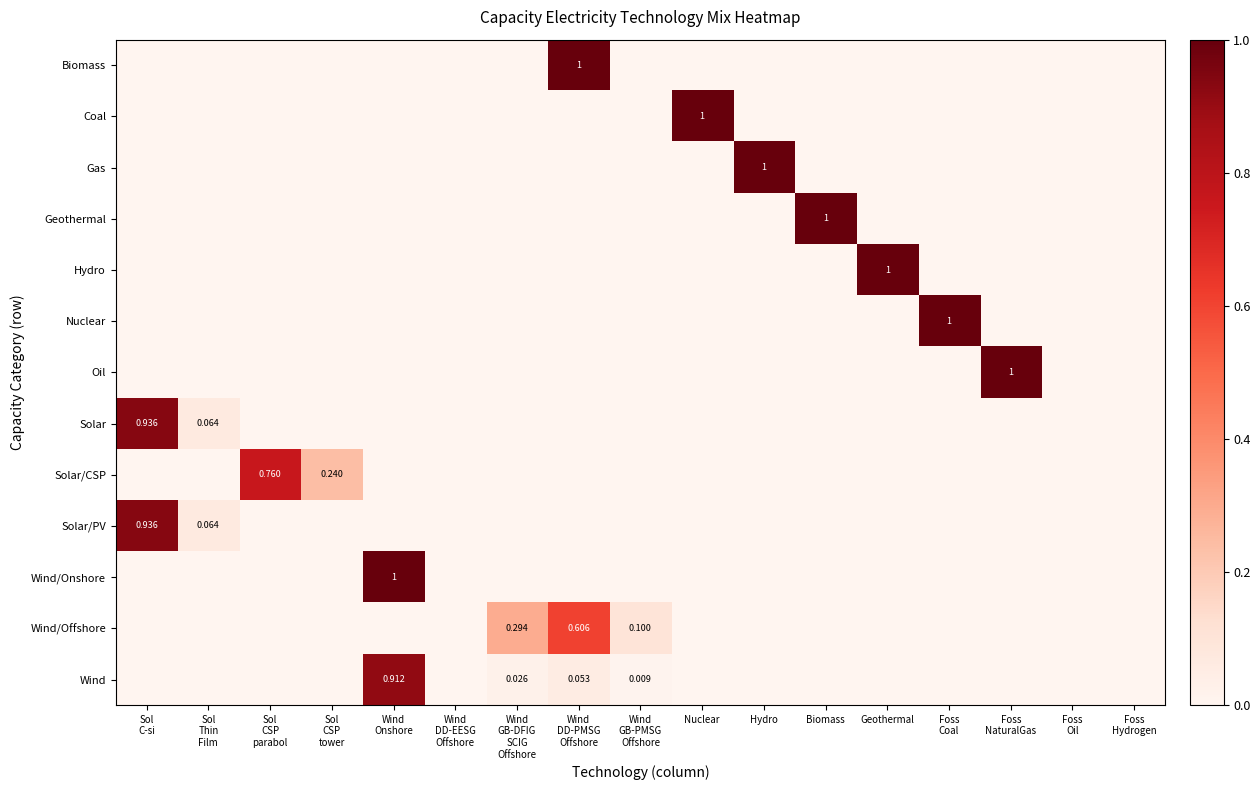

Rank the series by their maximum value, from lowest to highest.

Wind/Offshore, Solar/CSP, Wind, Solar, Solar/PV, Biomass, Coal, Gas, Geothermal, Hydro, Nuclear, Oil, Wind/Onshore